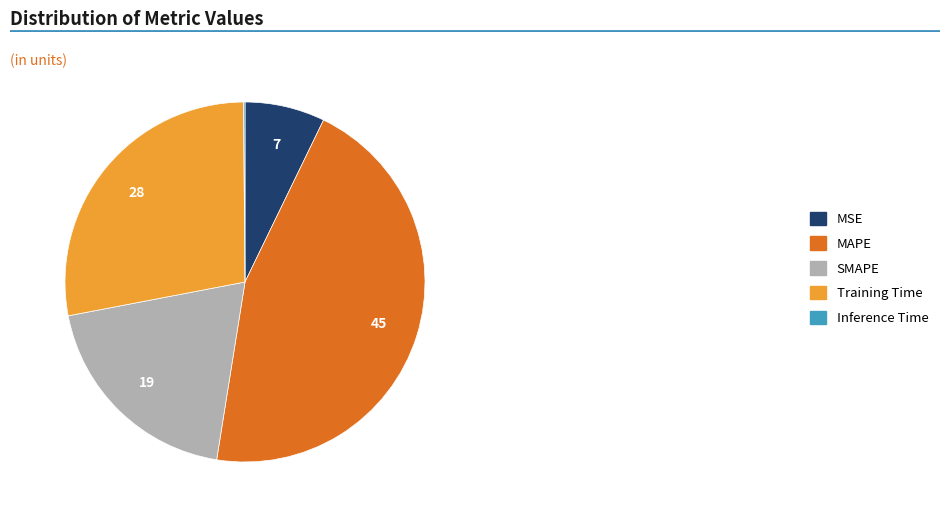

What is the ratio of the value at Training Time to the value at MAPE?

0.6